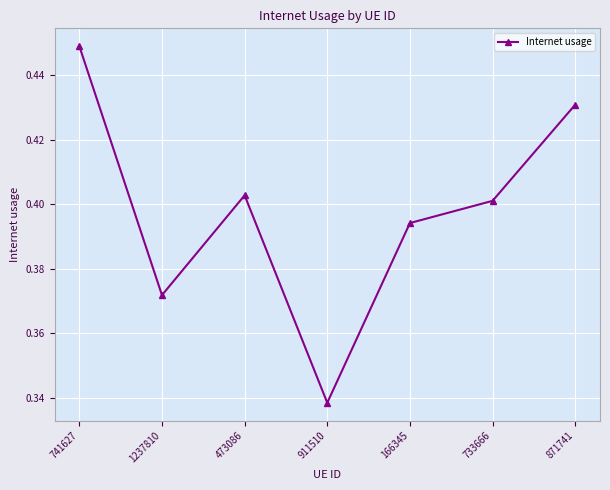

Where is the first local maximum?

473086